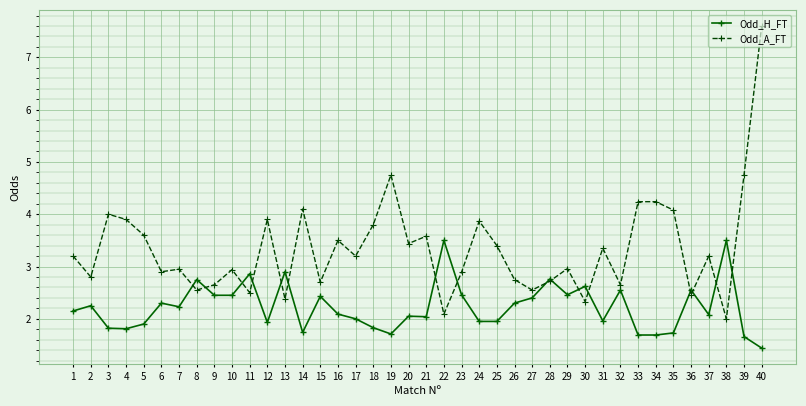

At which category does Odd_A_FT reach its first local valley?

2